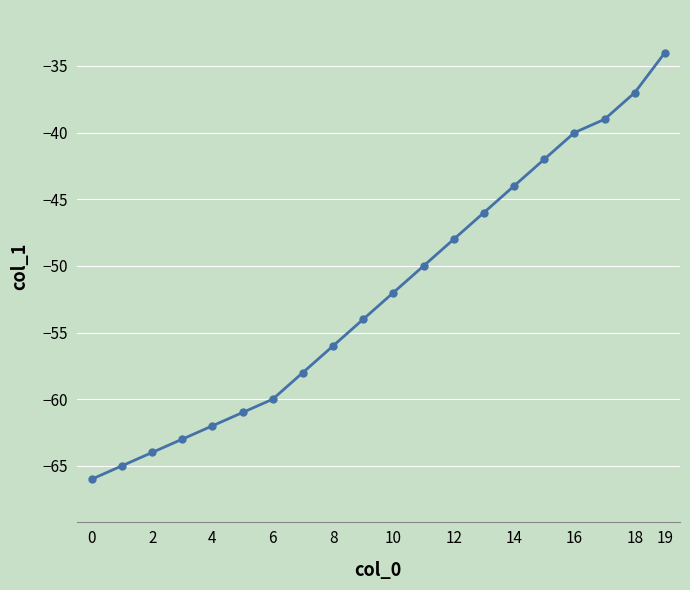

How many lines are shown in the chart?

1